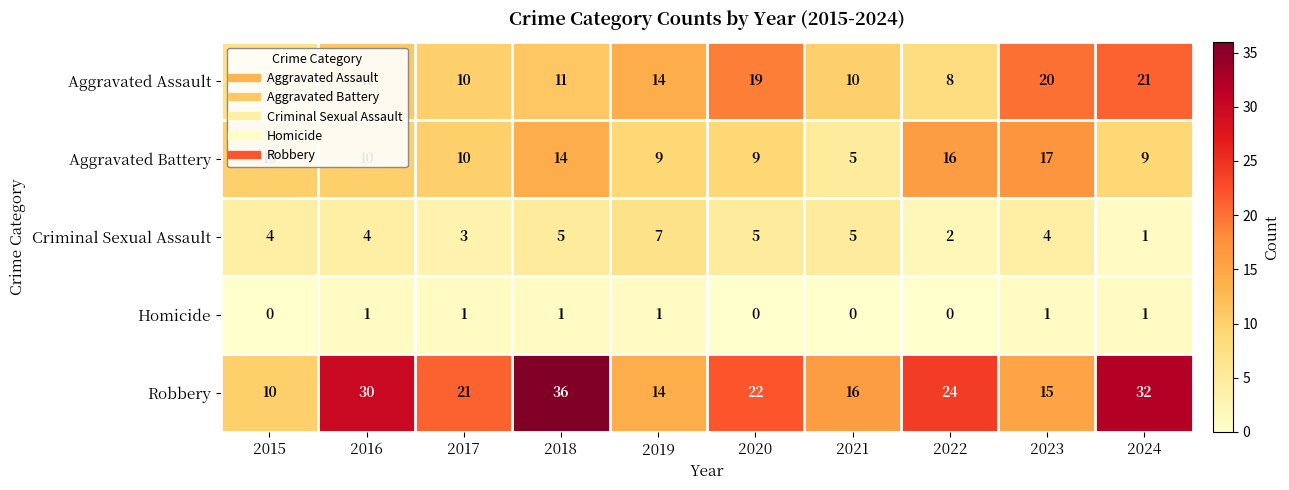

What is the average value of the Criminal Sexual Assault series?

4